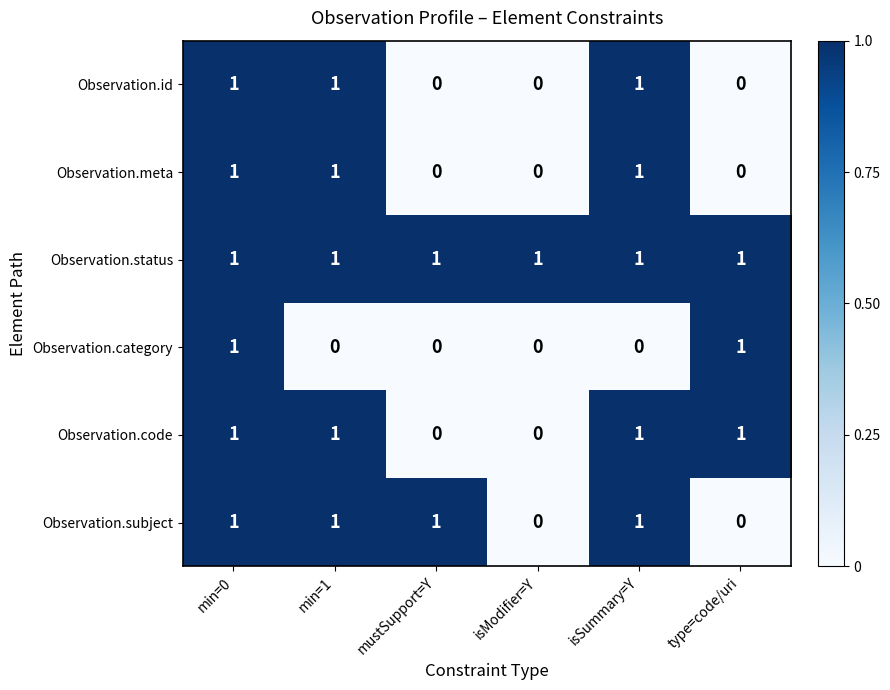

What is the sum of all Observation.meta values?

3